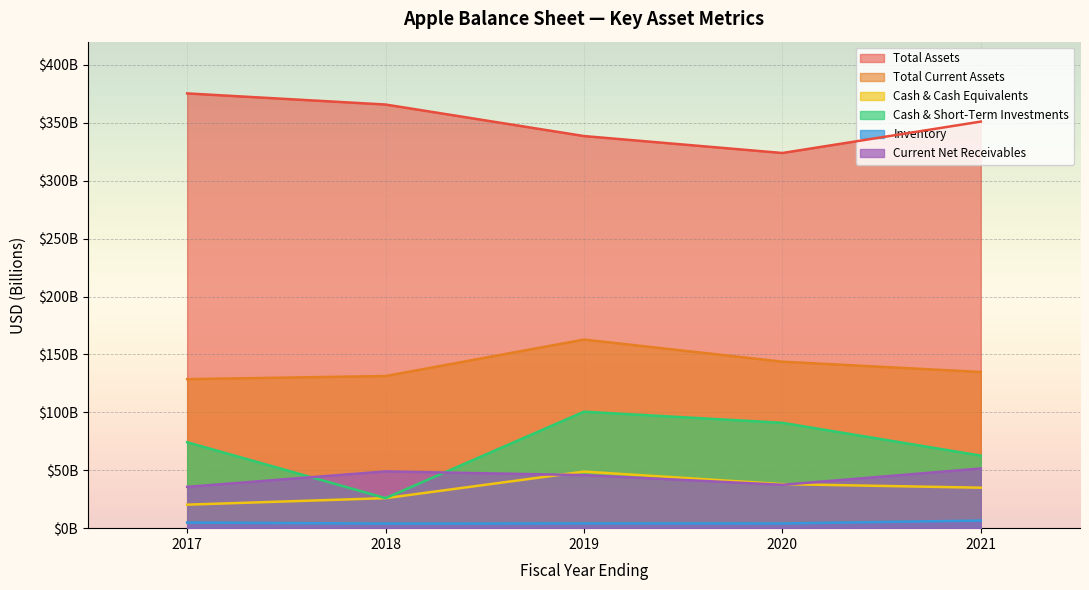

Is the value of cashAndCashEquivalentsAtCarryingValue at 2020 greater than the value of totalCurrentAssets at 2017?

No